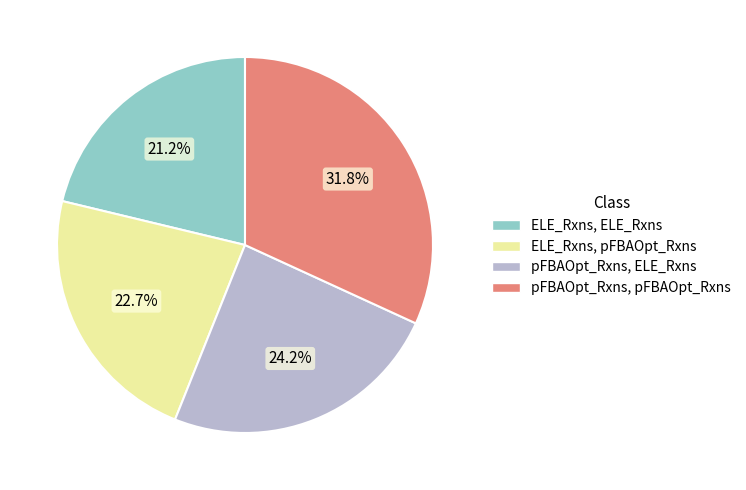

Does any single category account for the majority?

No